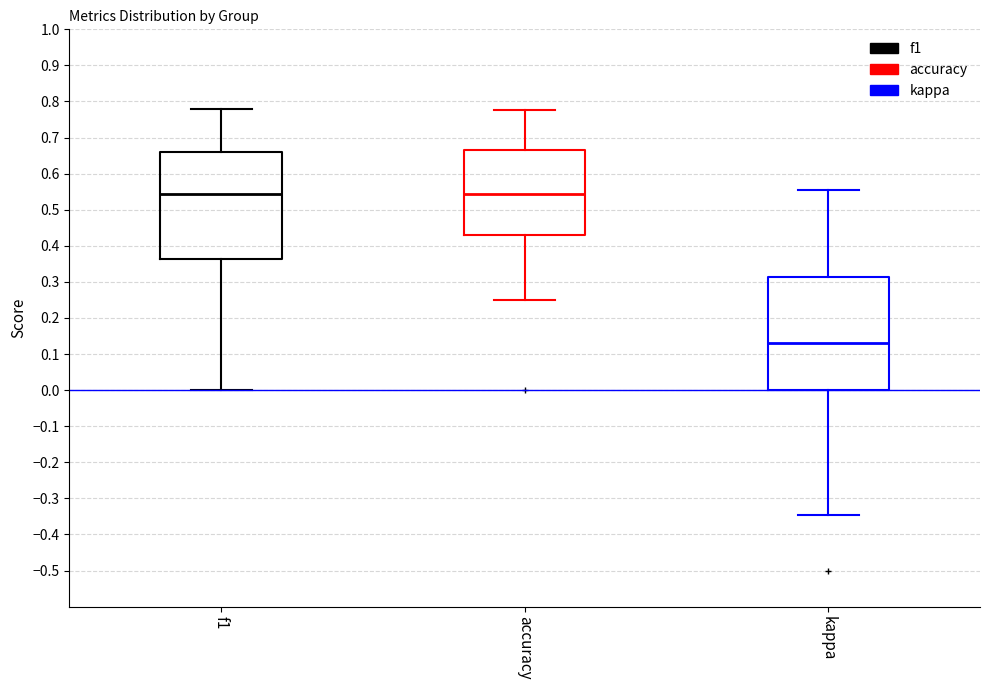

Which box is the tallest, from its lower edge to its upper edge?

kappa